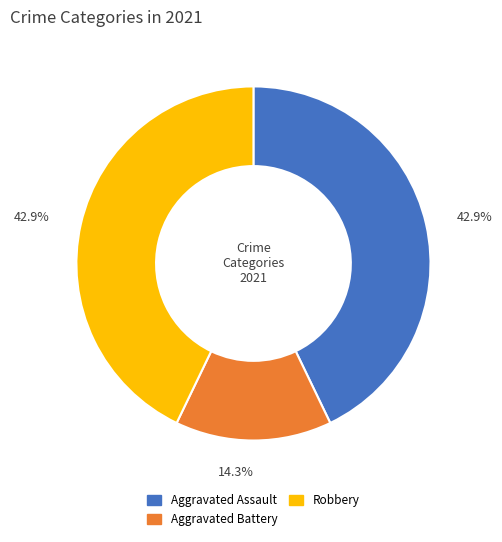

To the nearest percent, what is the combined percentage of Aggravated Battery and Robbery?

57%